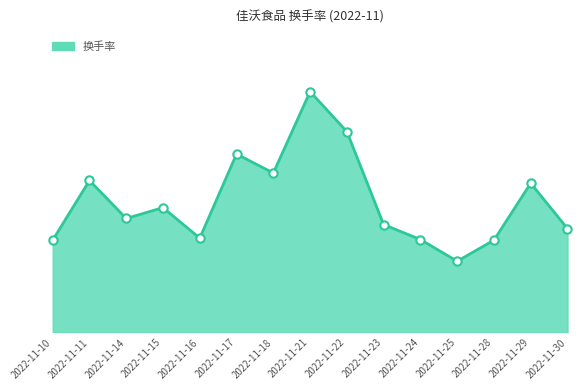

Does the chart have visible grid lines?

No